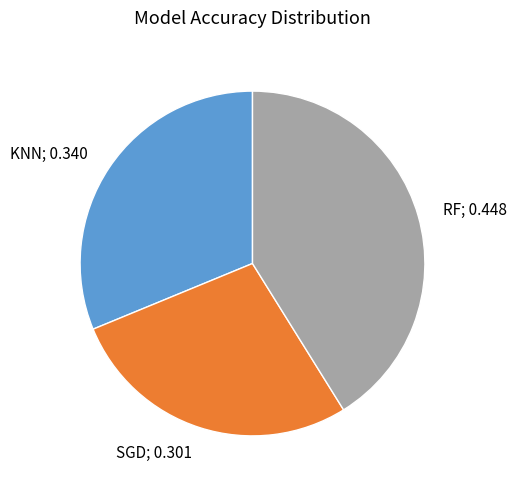

Combined, do RF; 0.448 and SGD; 0.301 account for over 50%?

Yes